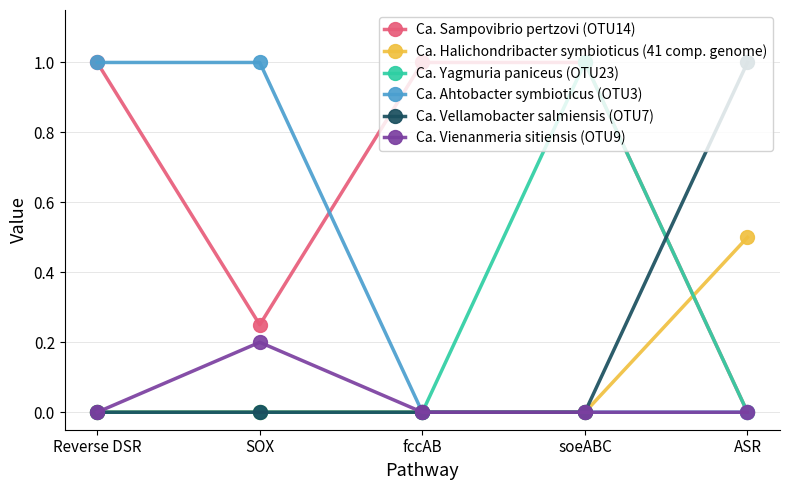

Does the chart display data point markers on the line(s)?

Yes